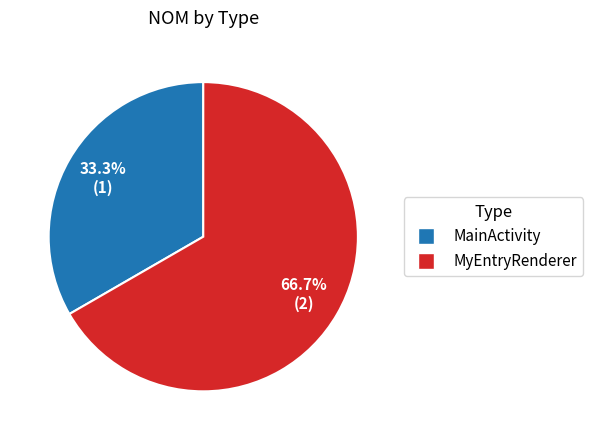

Combined, do MainActivity and MyEntryRenderer account for over 50%?

Yes